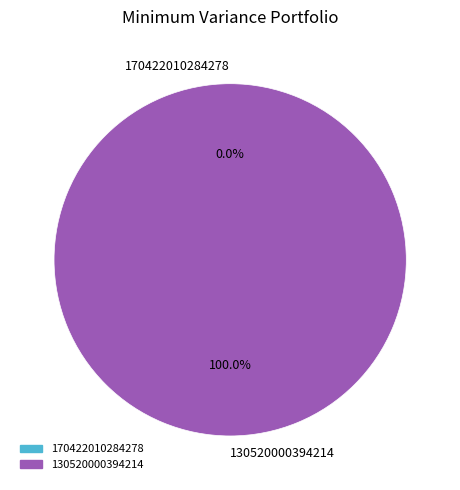

Rank the categories by value from highest to lowest.

130520000394214, 170422010284278